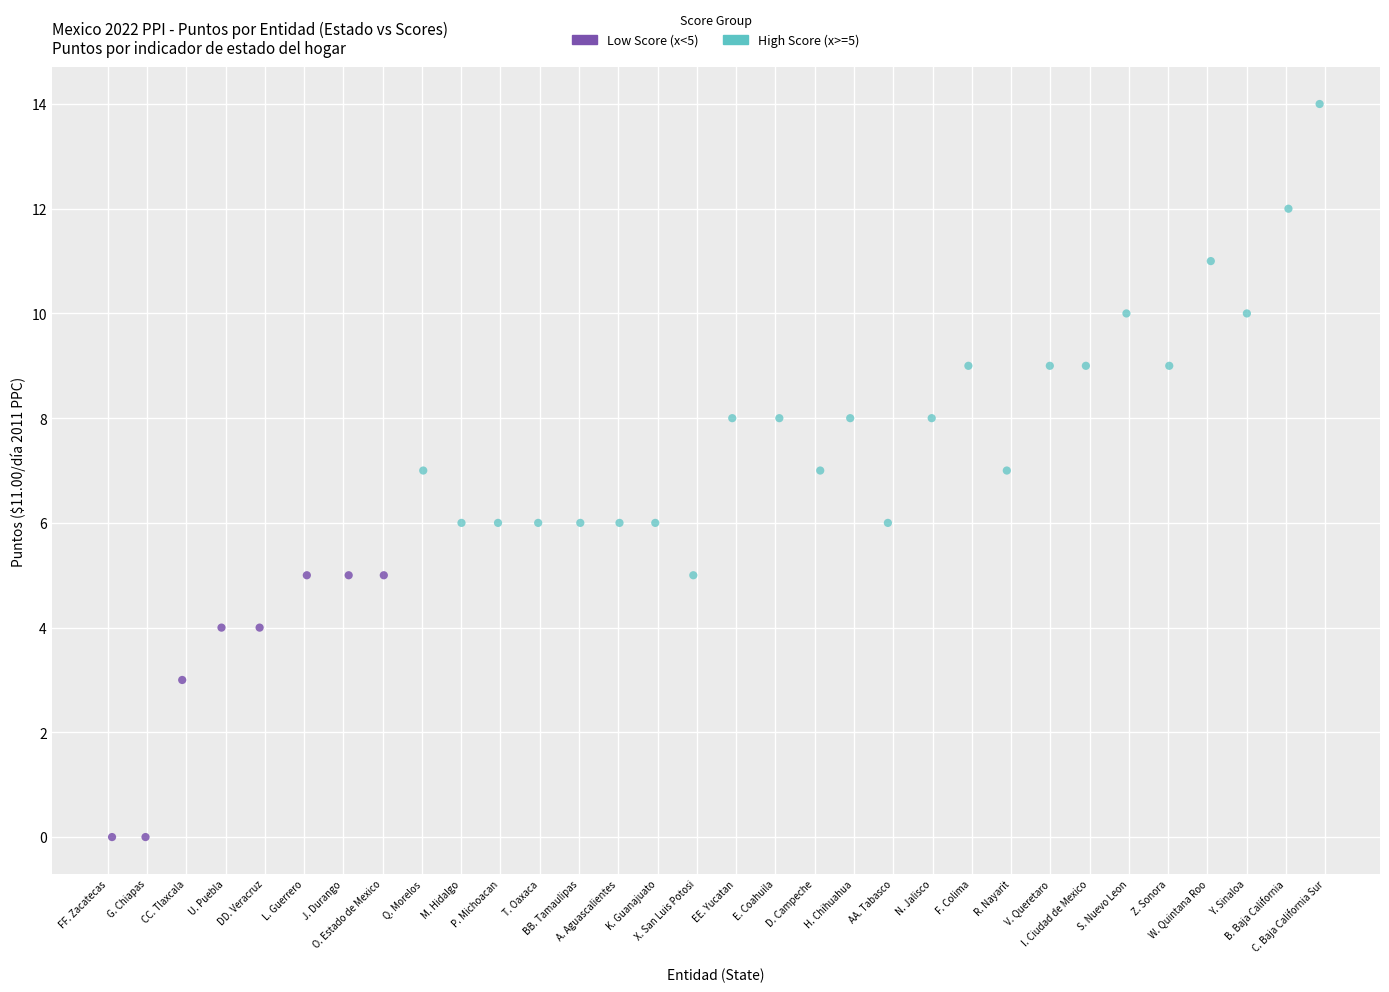

Which series contains the highest Y value?

High Score (x>=5)